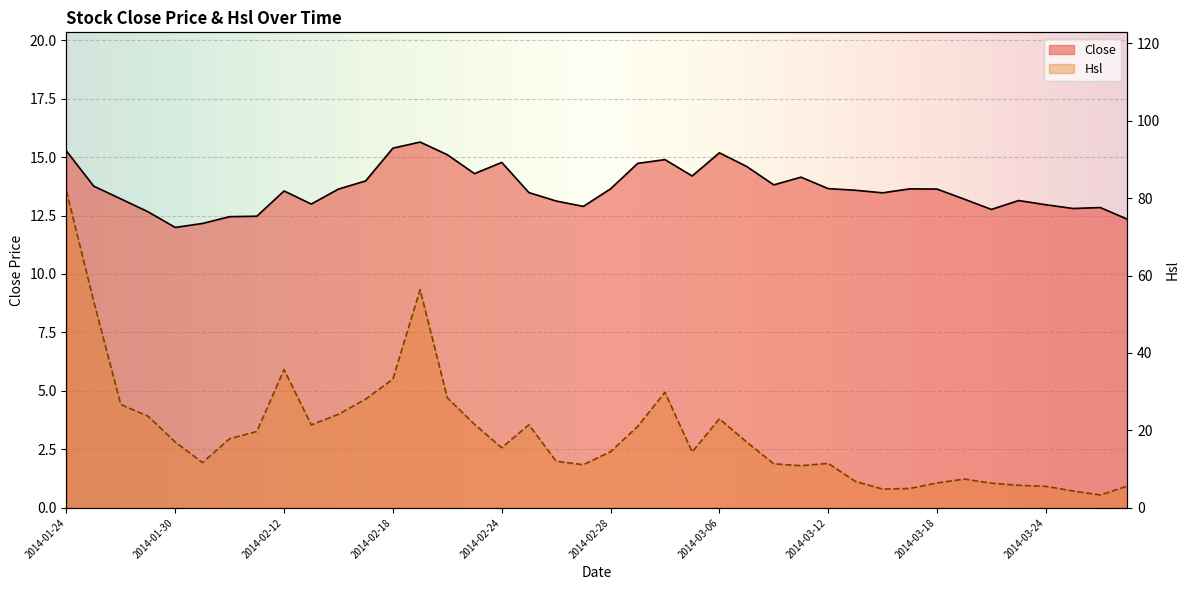

Reading left to right, list all the values displayed in this chart.

Close: 15.3	13.8	13.2	12.7	12.0	12.2	12.4	12.5	13.6	13.0	13.6	14.0	15.4	15.6	15.1	14.3	14.8	13.5	13.1	12.9	13.6	14.7	14.9	14.2	15.2	14.6	13.8	14.1	13.7	13.6	13.5	13.6	13.6	13.2	12.8	13.1	13.0	12.8	12.8	12.3
Hsl: 81.9	53.4	26.7	23.7	17.0	11.7	17.9	19.7	35.7	21.4	24.2	28.1	33.3	56.4	28.4	21.6	15.5	21.5	12.0	11.1	14.5	21.0	29.9	14.4	23.0	17.0	11.4	10.9	11.5	6.8	4.8	5.0	6.4	7.4	6.4	5.8	5.6	4.4	3.3	5.6